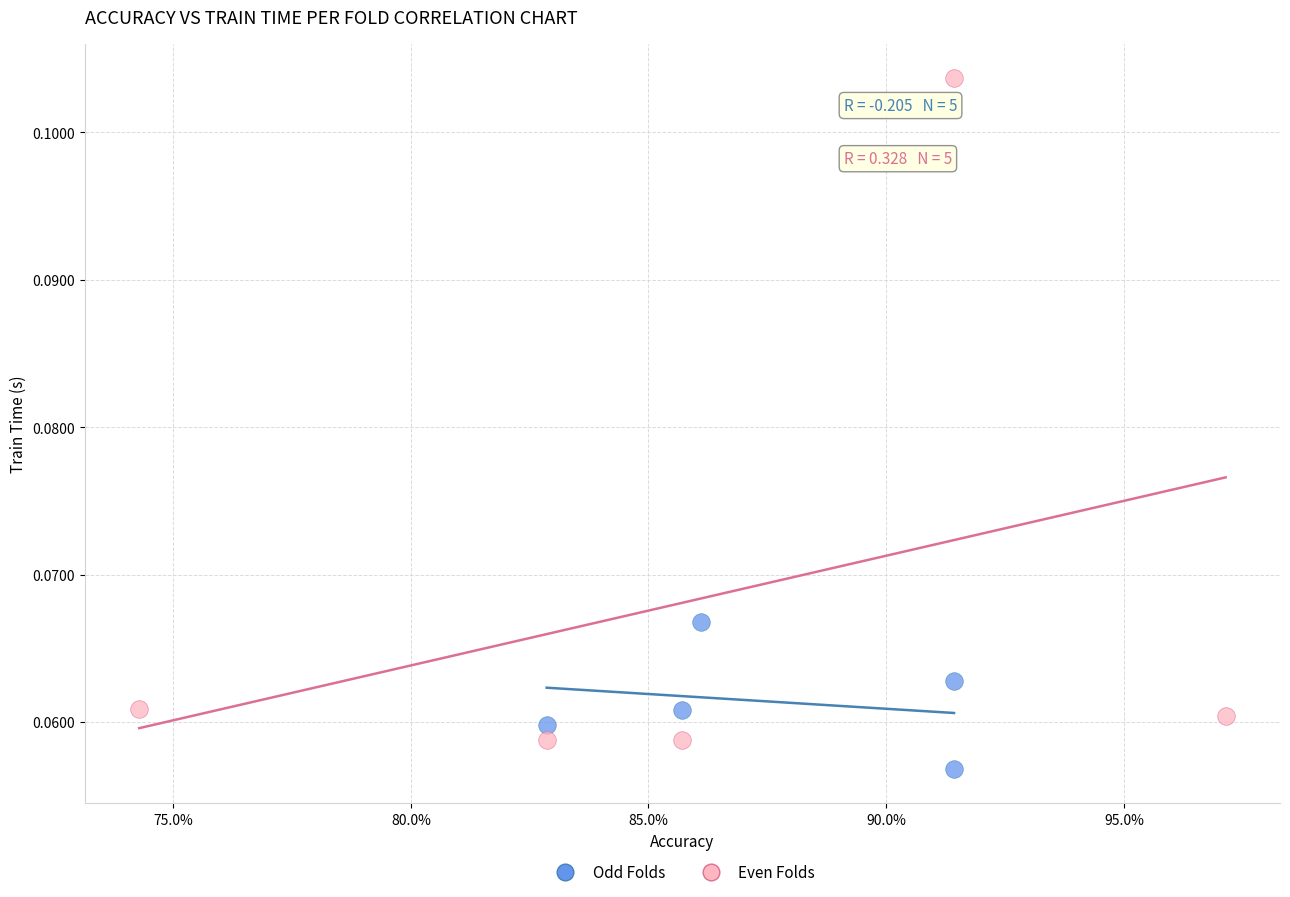

Which series reaches the maximum Y coordinate?

Even Folds